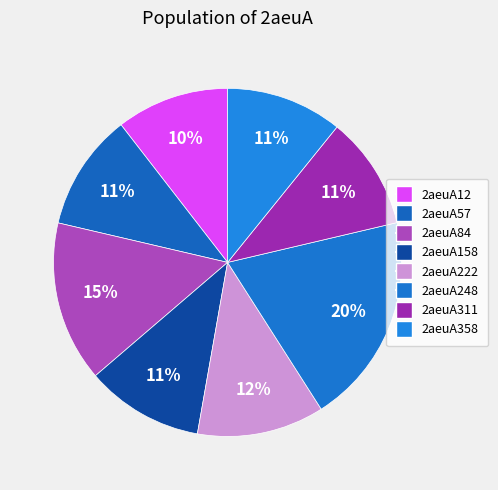

Do 2aeuA84 and 2aeuA57 together represent more than half of the pie?

No